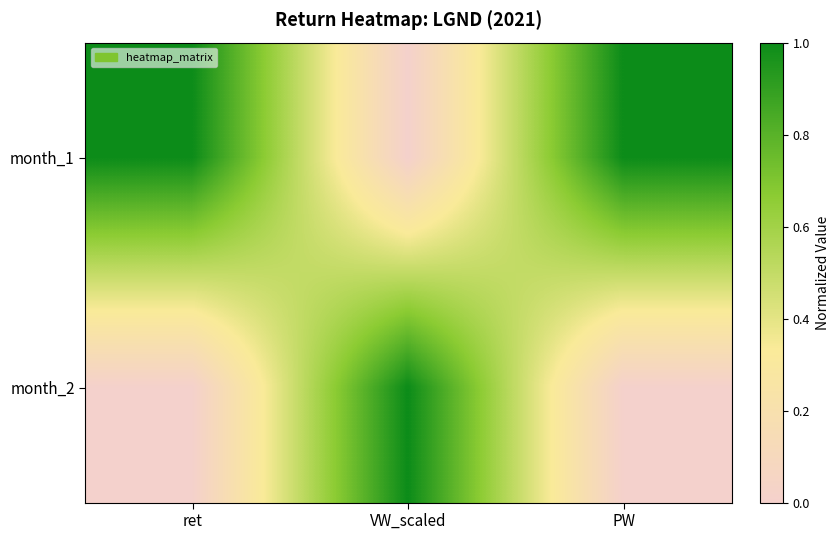

Count the number of data series in this chart.

2